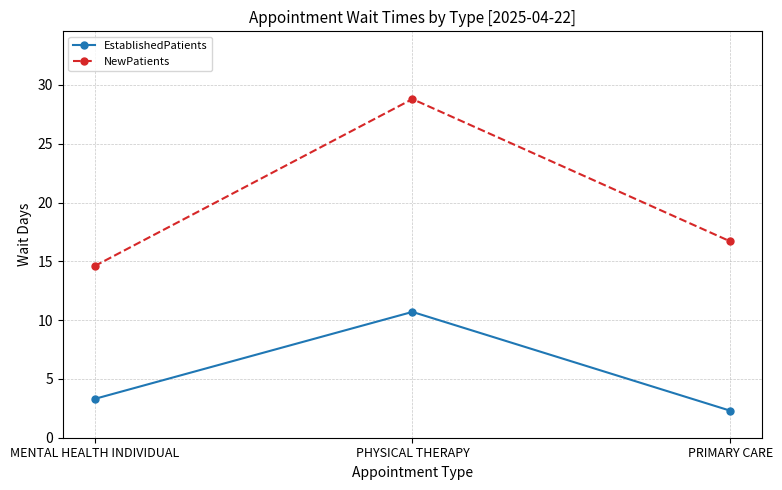

What is the difference between the NewPatients values at PRIMARY CARE and PHYSICAL THERAPY?

12.1